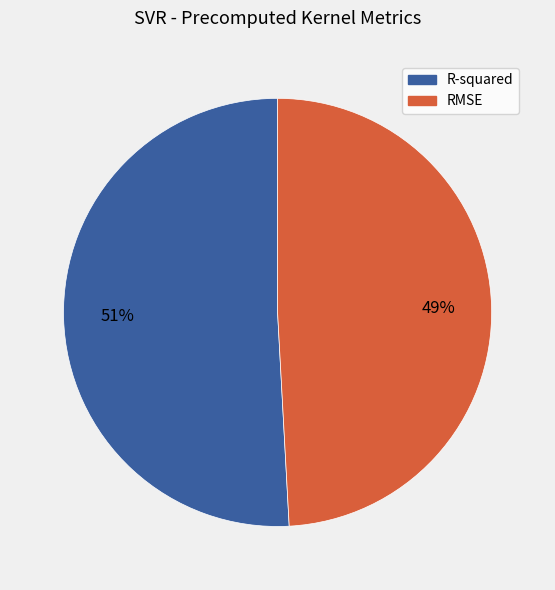

To the nearest percent, what is the average slice percentage?

50%